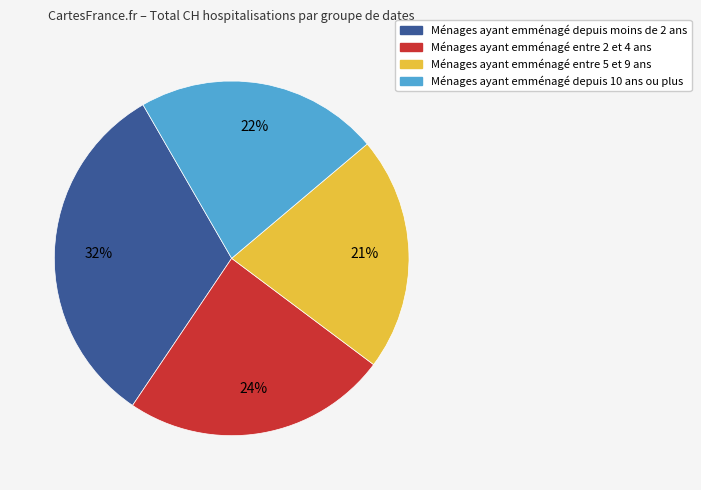

To the nearest percent, what is the average slice percentage?

25%